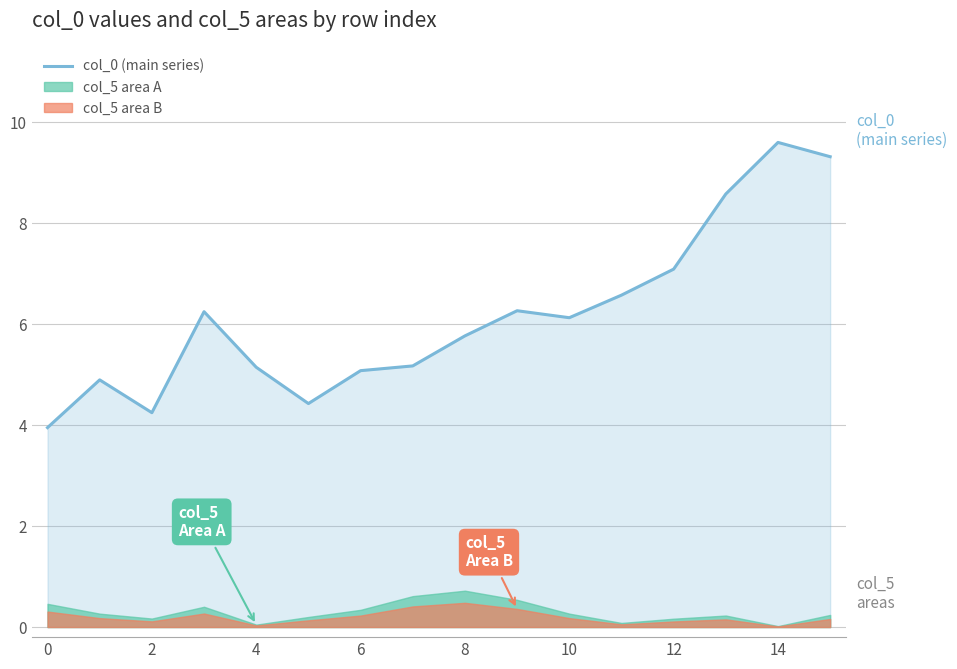

How many lines are shown in the chart?

1